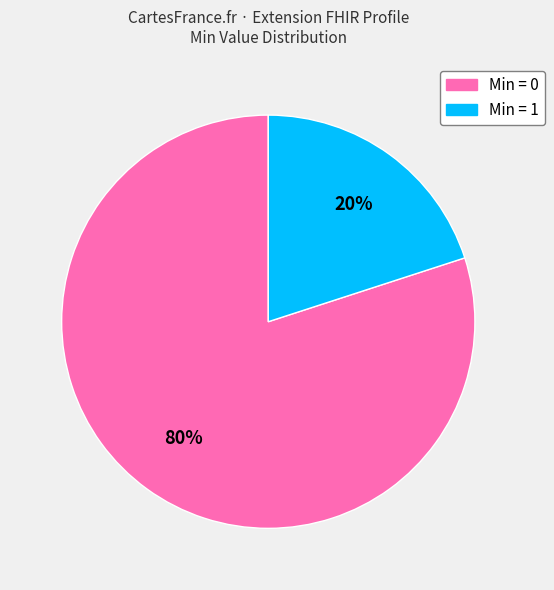

Does any single category account for the majority?

Yes